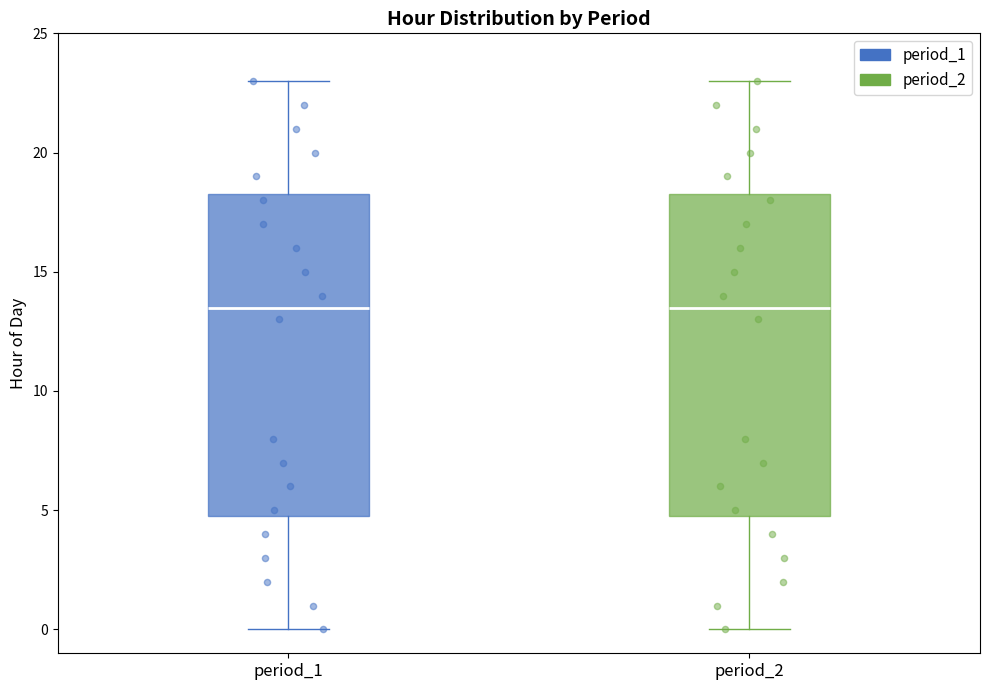

Reading left to right, transcribe this box plot: for each box, give where its median line is, the range the box spans, and where its two whiskers end, as read against the y-axis. The values are not printed on the chart, so give them approximately, as read against the axis.

period_1: median 13.5, box 5.0 to 18.5, whiskers 0.0 to 23.0
period_2: median 13.5, box 5.0 to 18.5, whiskers 0.0 to 23.0